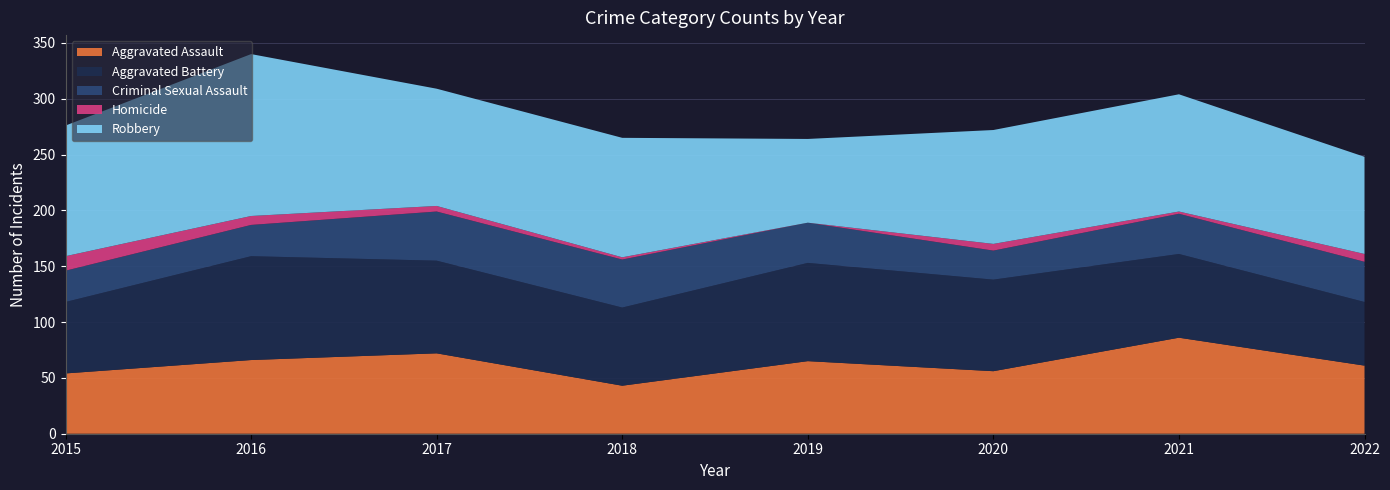

Reading left to right, transcribe all the data shown in this chart.

Aggravated Assault: 2015=54	2016=66	2017=72	2018=43	2019=65	2020=56	2021=86	2022=61
Aggravated Battery: 2015=64	2016=93	2017=83	2018=70	2019=88	2020=82	2021=75	2022=57
Criminal Sexual Assault: 2015=28	2016=28	2017=44	2018=43	2019=36	2020=26	2021=36	2022=36
Homicide: 2015=13	2016=8	2017=5	2018=2	2019=0	2020=6	2021=2	2022=7
Robbery: 2015=117	2016=145	2017=105	2018=107	2019=75	2020=102	2021=105	2022=87